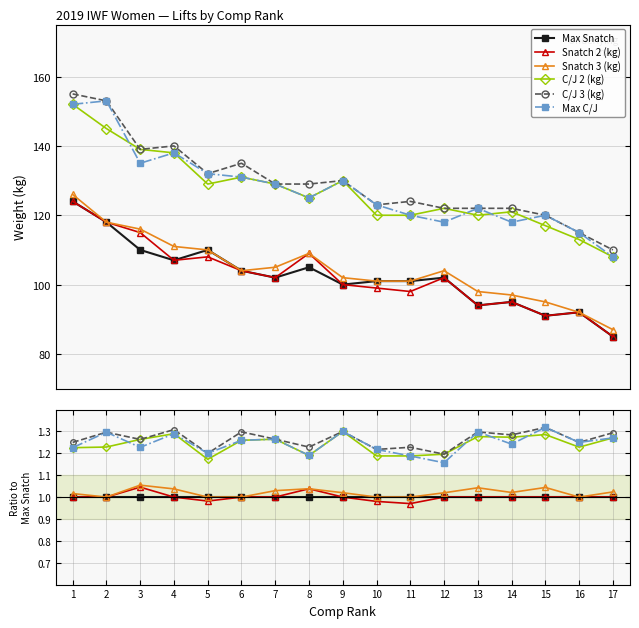

Which series changed the most between 3 and 16?

Snatch 3 (kg)